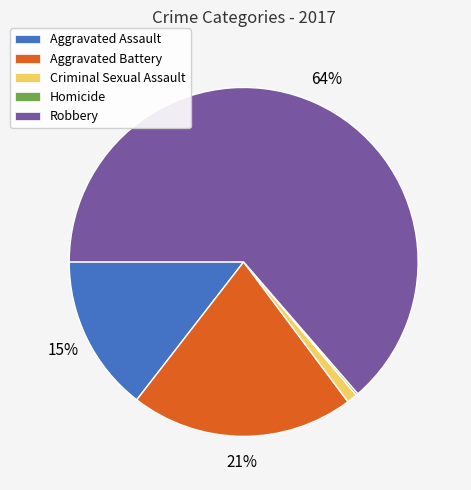

Do Robbery and Criminal Sexual Assault together represent more than half of the pie?

Yes